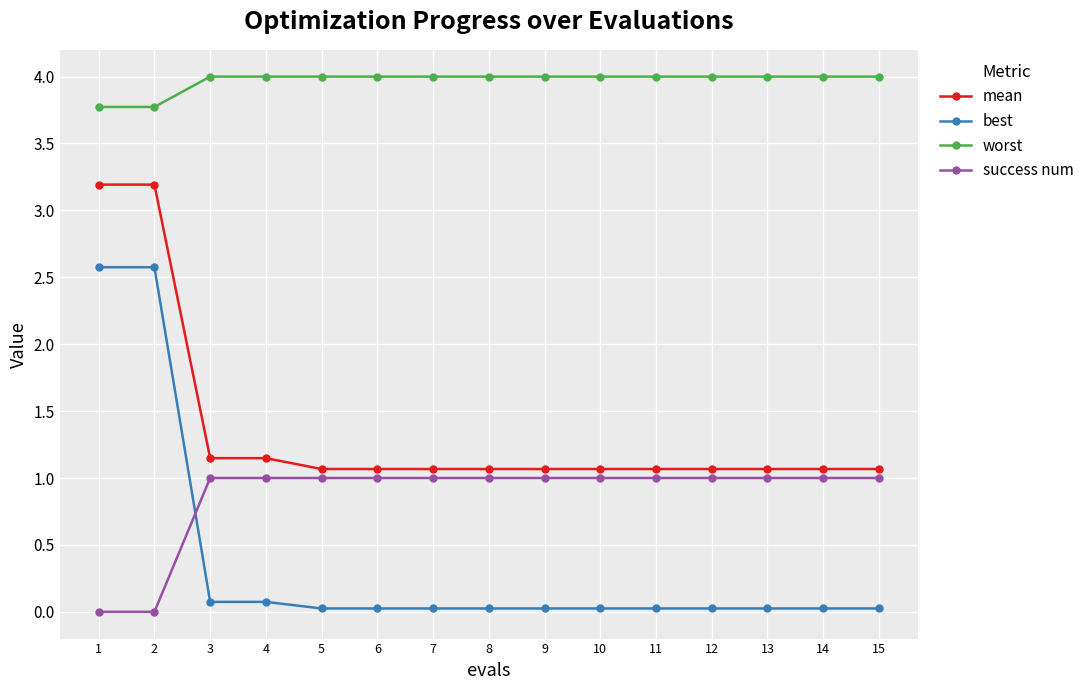

At 12, list the series in order from smallest to largest.

best, success num, mean, worst